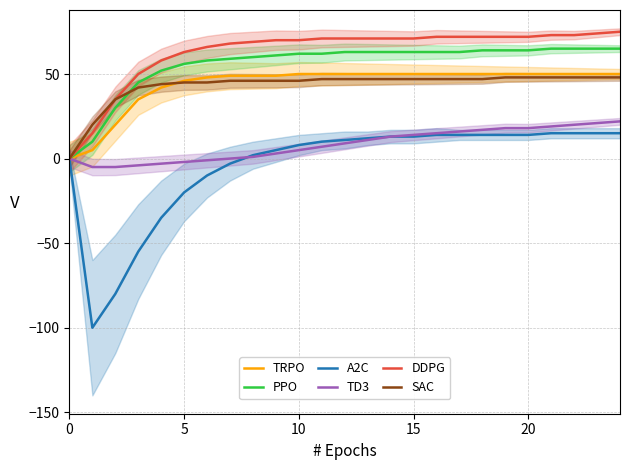

True or false: TD3 and PPO intersect in this chart.

False